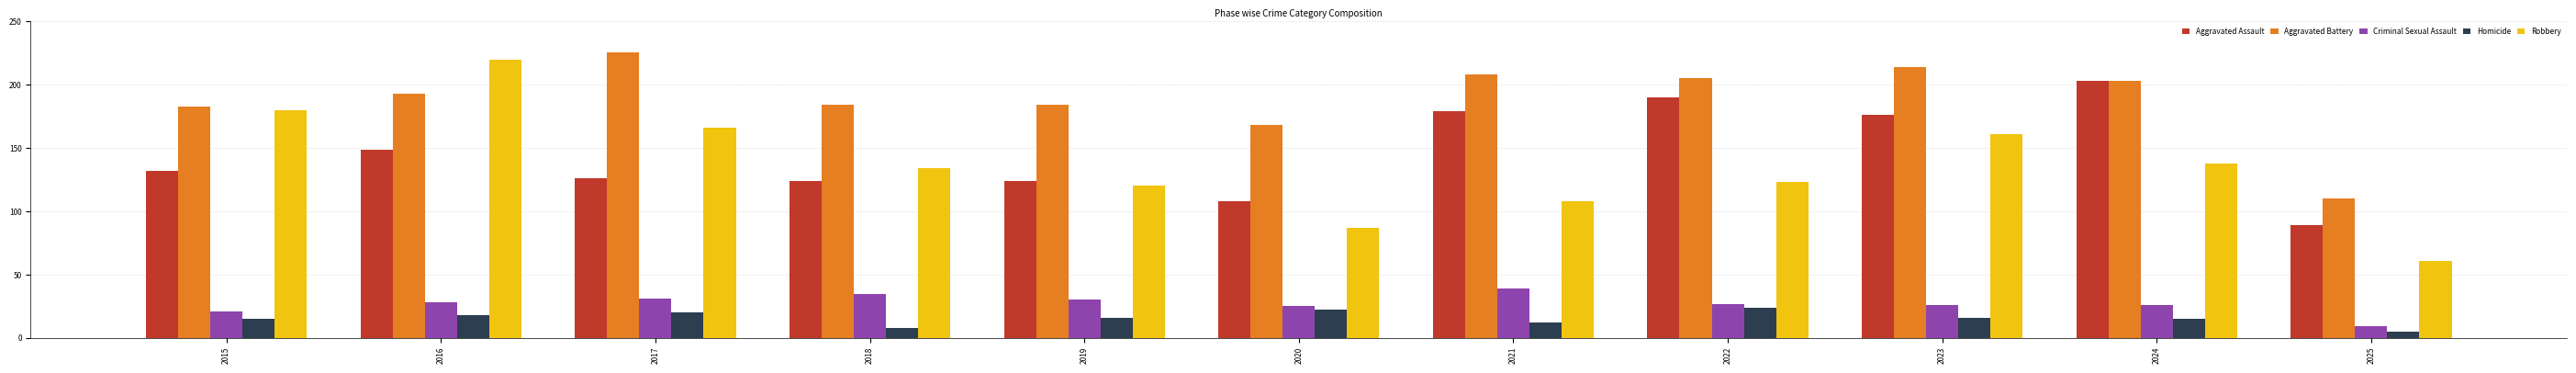

Reading left to right, extract all data points from this chart.

Aggravated Assault: 2015=132	2016=149	2017=126	2018=124	2019=124	2020=108	2021=179	2022=190	2023=176	2024=203	2025=89
Aggravated Battery: 2015=183	2016=193	2017=226	2018=184	2019=184	2020=168	2021=208	2022=205	2023=214	2024=203	2025=110
Criminal Sexual Assault: 2015=21	2016=28	2017=31	2018=35	2019=30	2020=25	2021=39	2022=27	2023=26	2024=26	2025=9
Homicide: 2015=15	2016=18	2017=20	2018=8	2019=16	2020=22	2021=12	2022=24	2023=16	2024=15	2025=5
Robbery: 2015=180	2016=220	2017=166	2018=134	2019=120	2020=87	2021=108	2022=123	2023=161	2024=138	2025=61